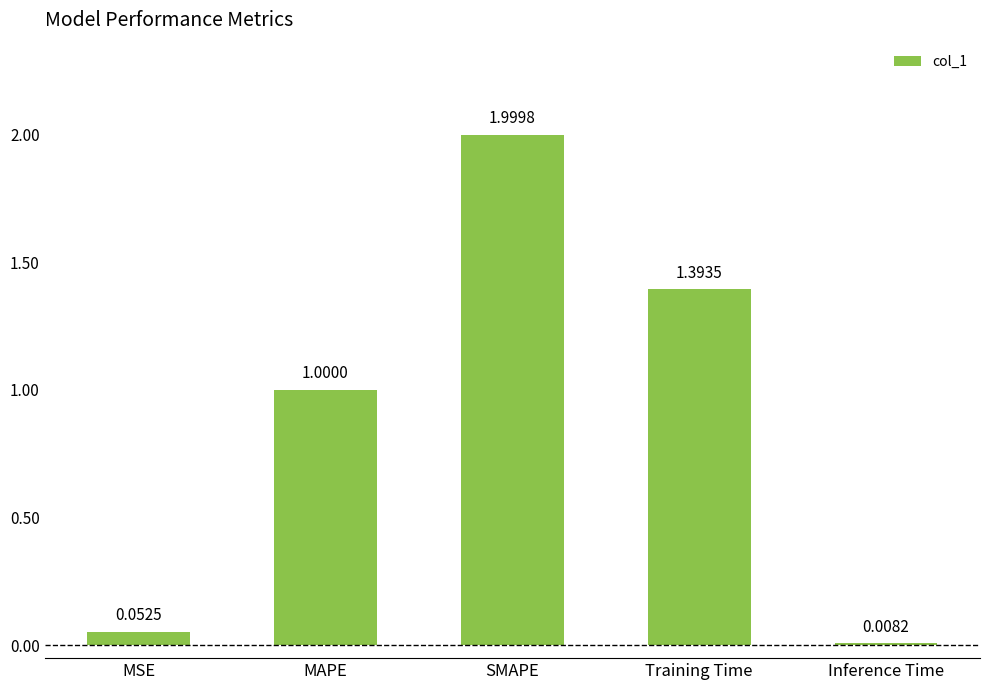

Is it true that the value at SMAPE is 0.4?

False